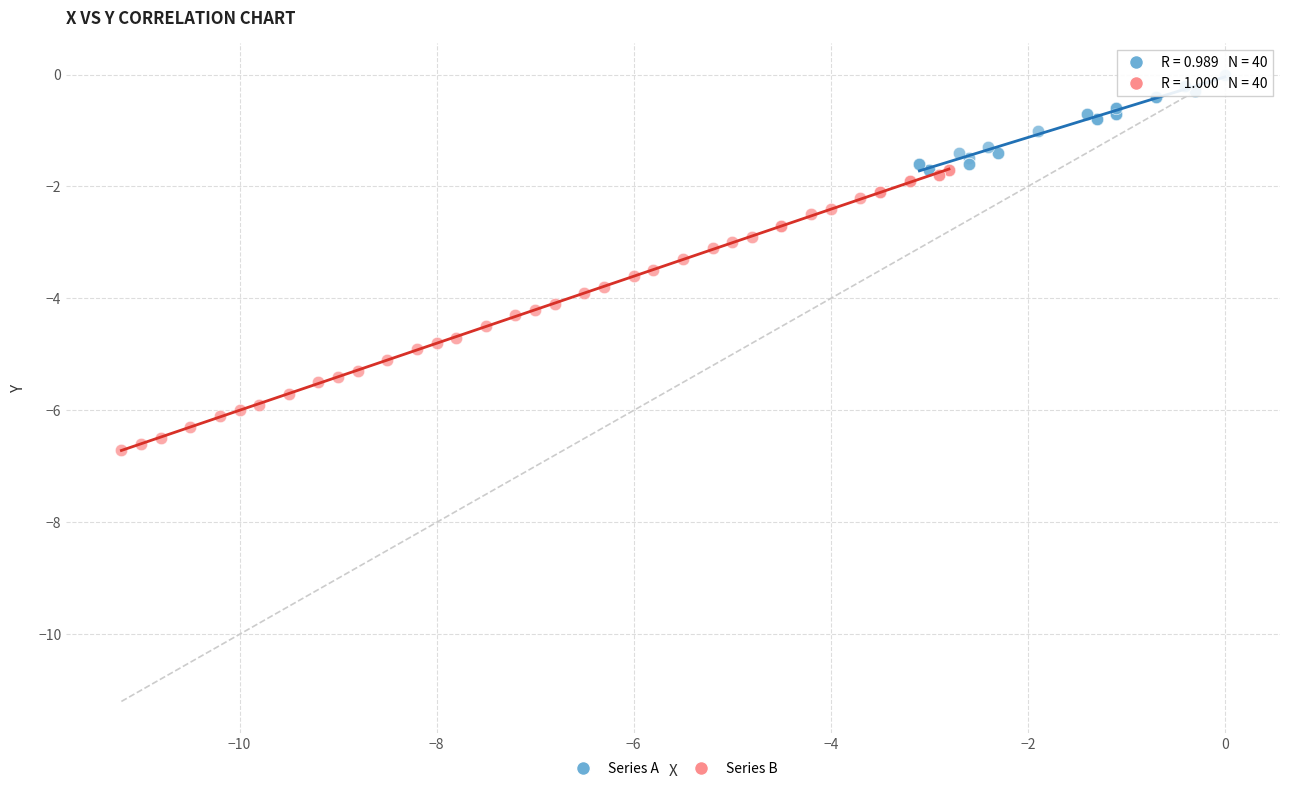

Which series contains the highest Y value?

Series A